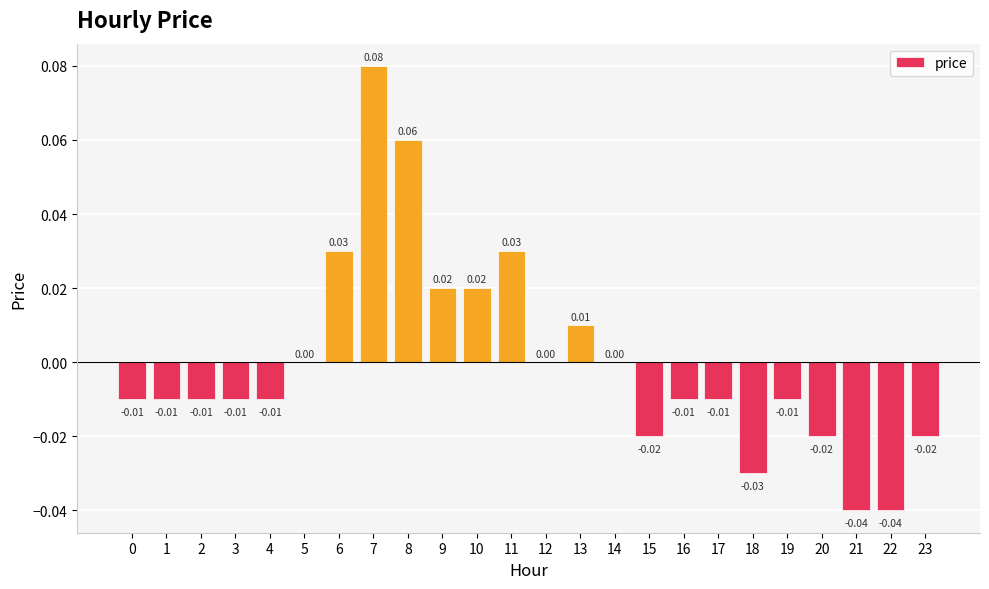

What is the change in value from 4 to 7?

+0.1